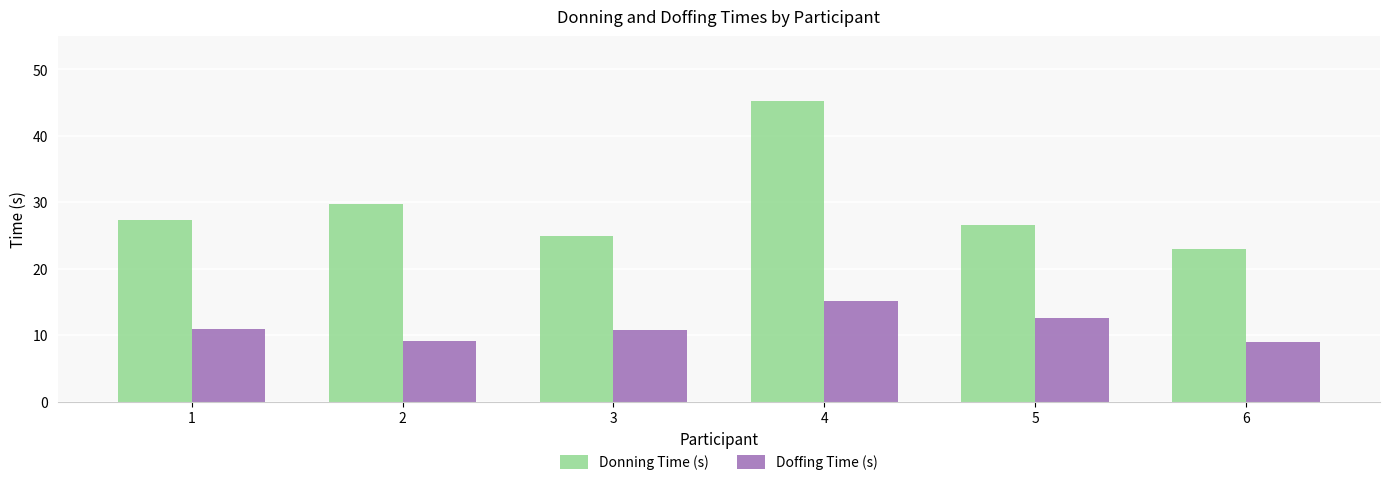

List the series in order of their peak value, highest first.

Donning Time (s), Doffing Time (s)